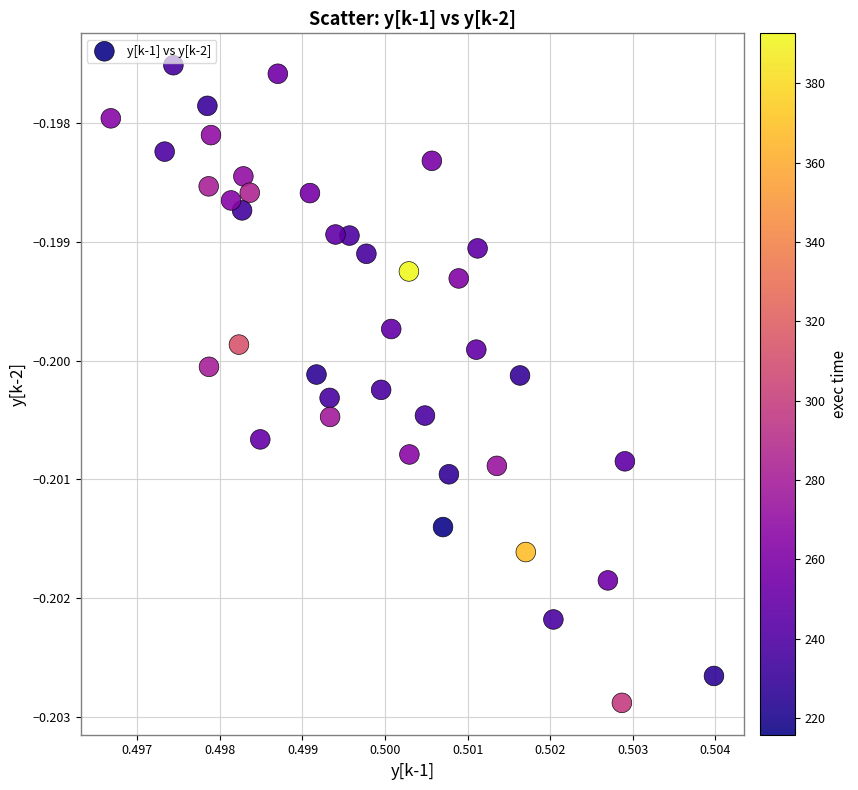

How many data points are displayed?

40